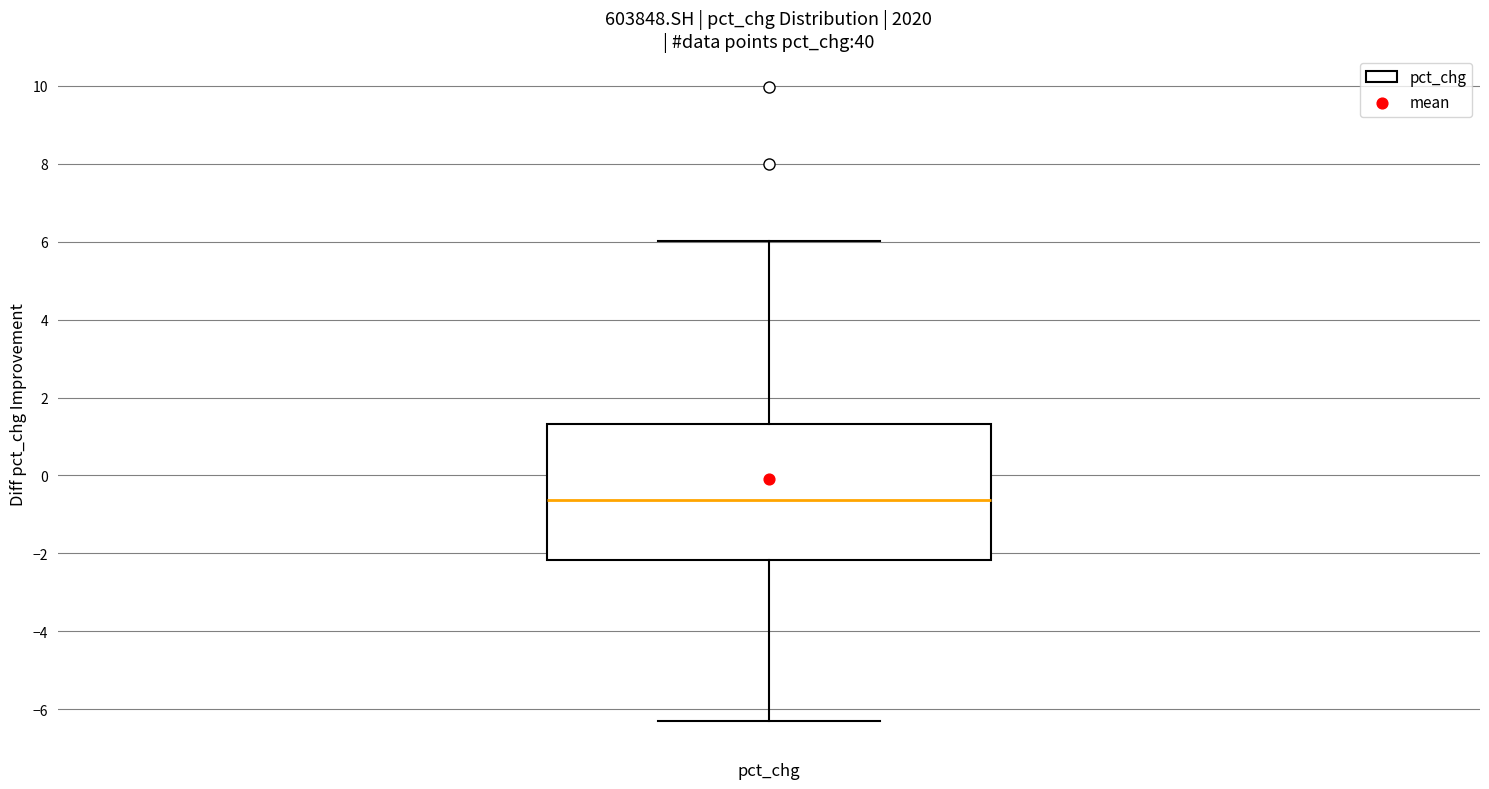

Read this box plot against the y-axis: the position of the median line, the range covered by the box, and the ends of both whiskers. The values are not printed on the chart, so give them approximately, as read against the axis.

median -0.6, box -2.2 to 1.4, whiskers -6.2 to 6.0